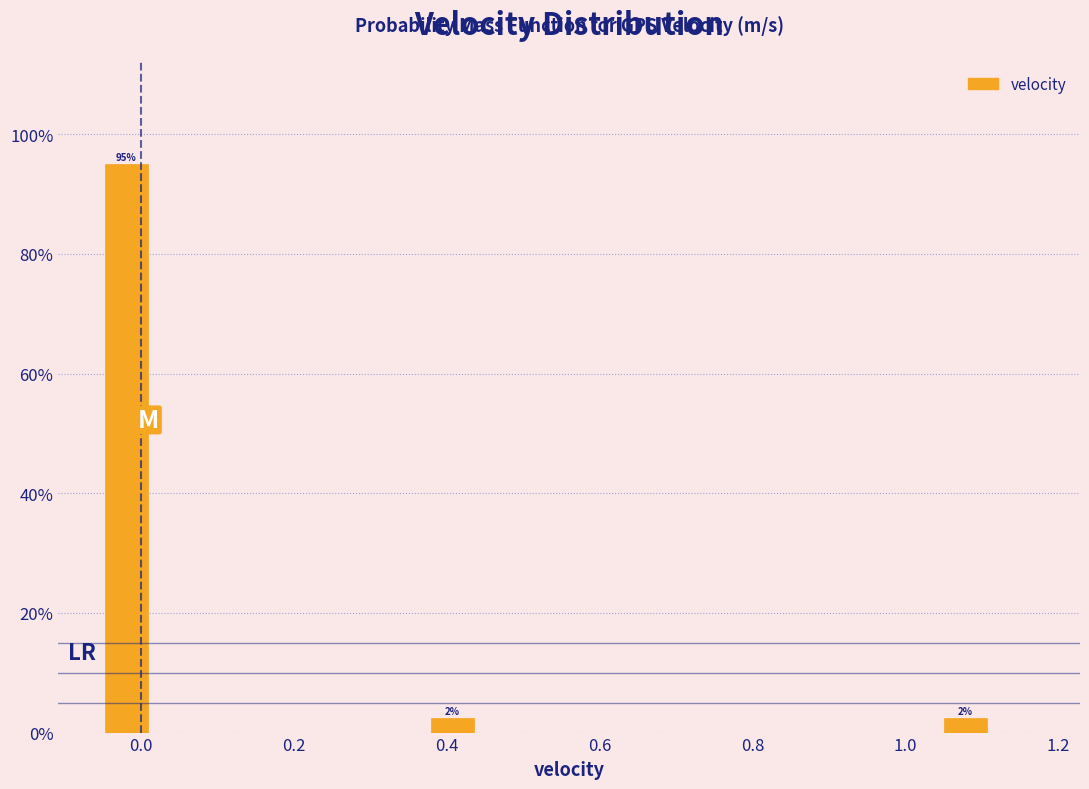

Read against the x-axis, roughly where is the centre of the tallest bar?

-0.02